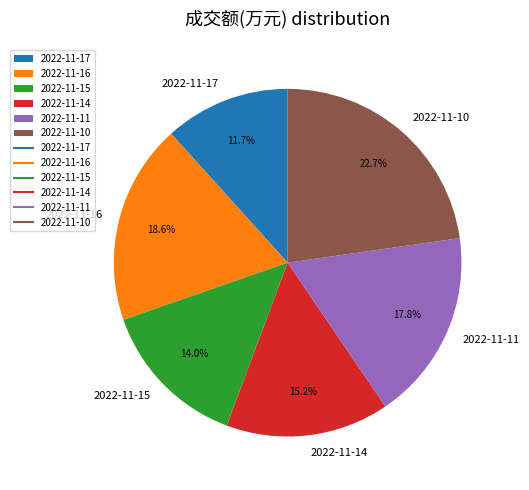

Do 2022-11-15 and 2022-11-11 together represent more than half of the pie?

No